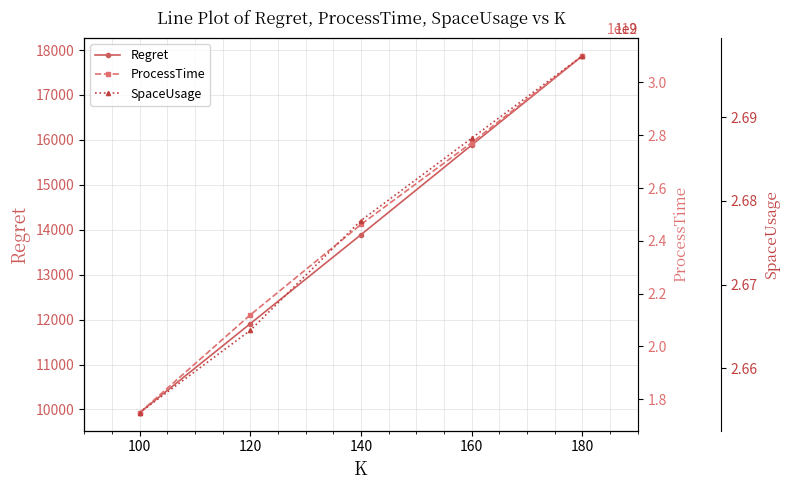

True or false: Regret has a value of 28474.2 at 140.

False